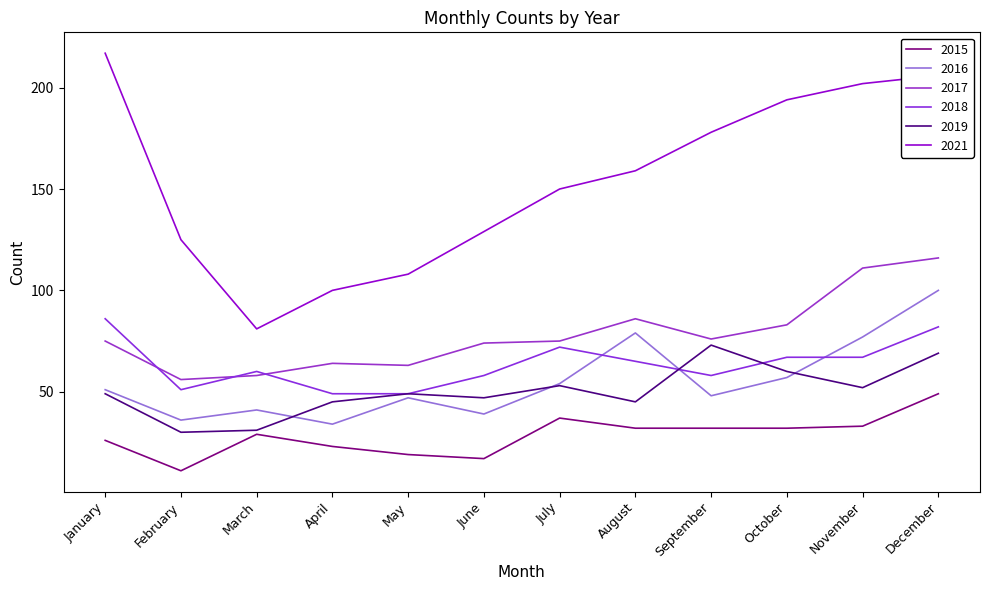

How many lines are shown in the chart?

6